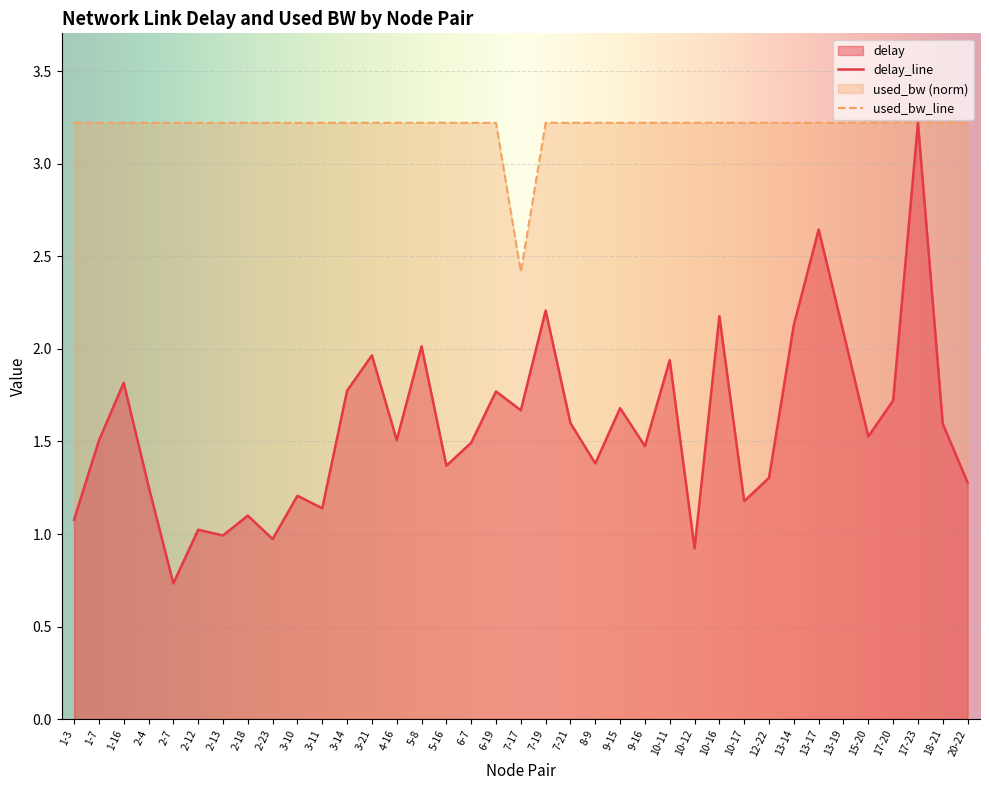

True or false: delay has a value of 1.8 at 6-19.

True